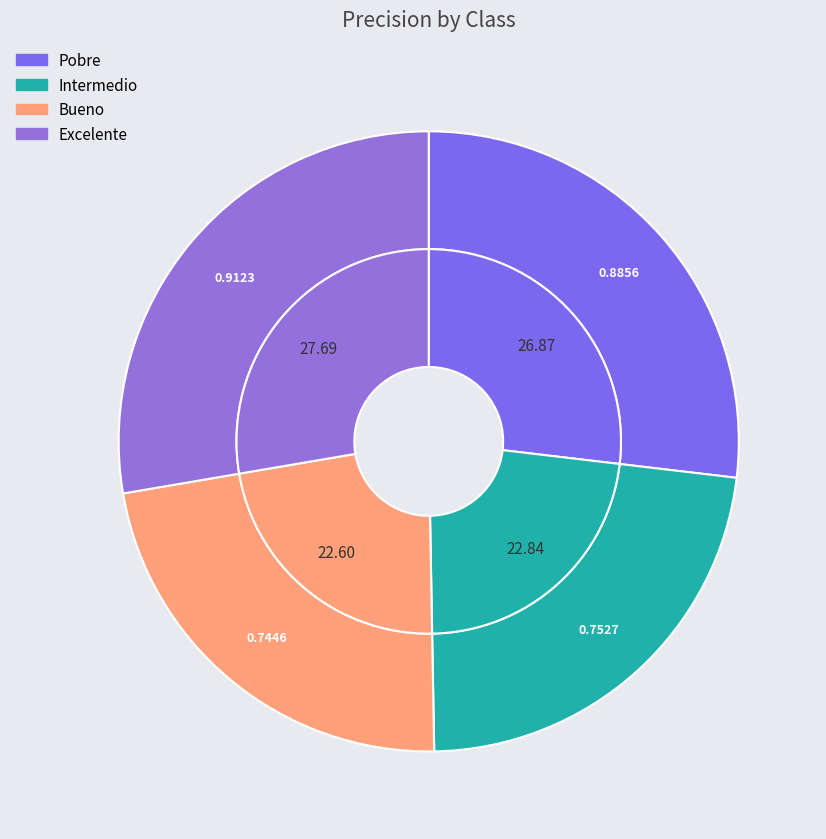

Does Excelente account for over 50% of the chart?

No